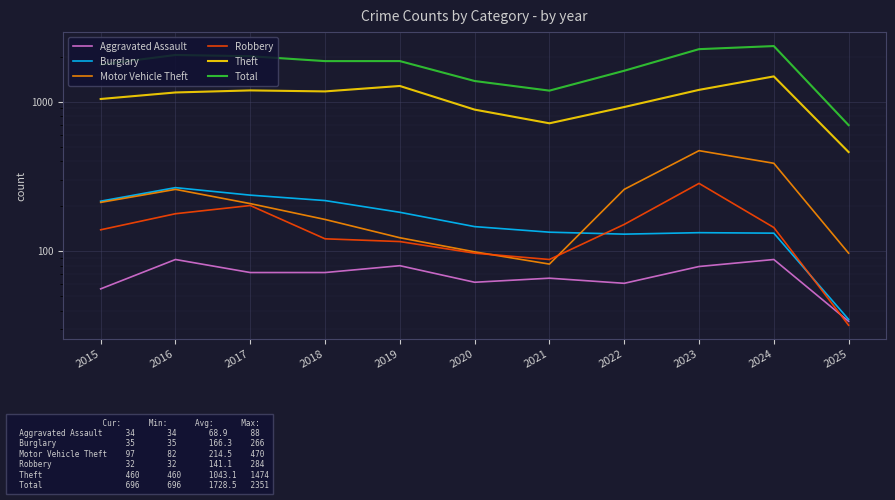

What is the value of the Theft point at the 10th from the left?

1474